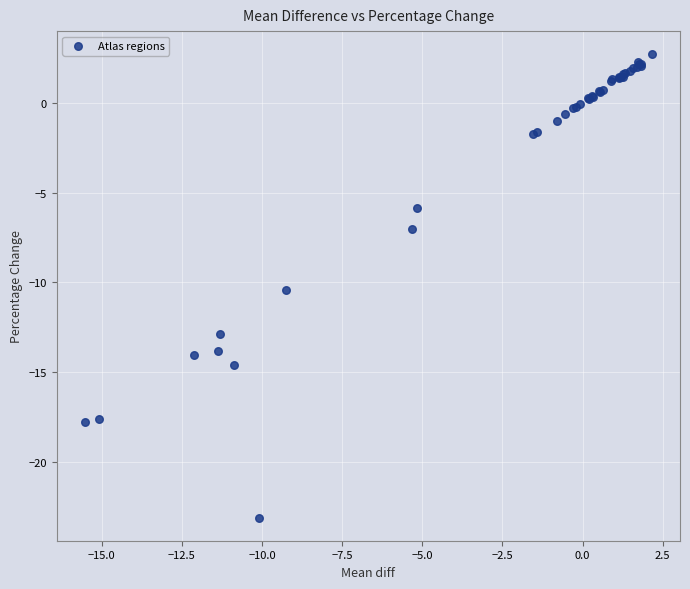

What Y value in the scatter plot is closest to -10?

-10.4